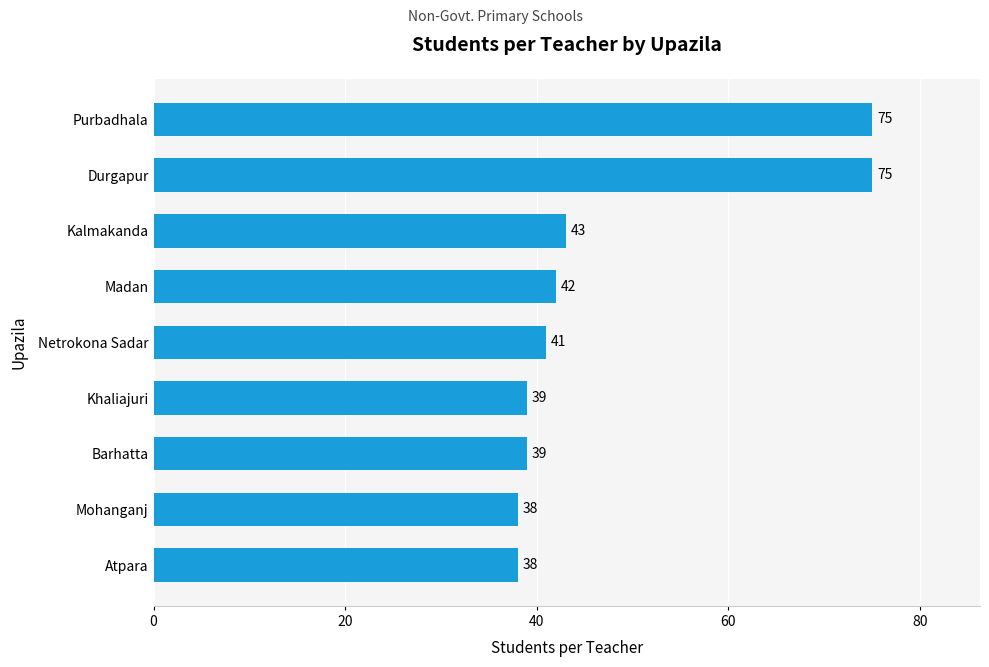

Approximately how many times larger is the value at Kalmakanda compared to Purbadhala?

0.6